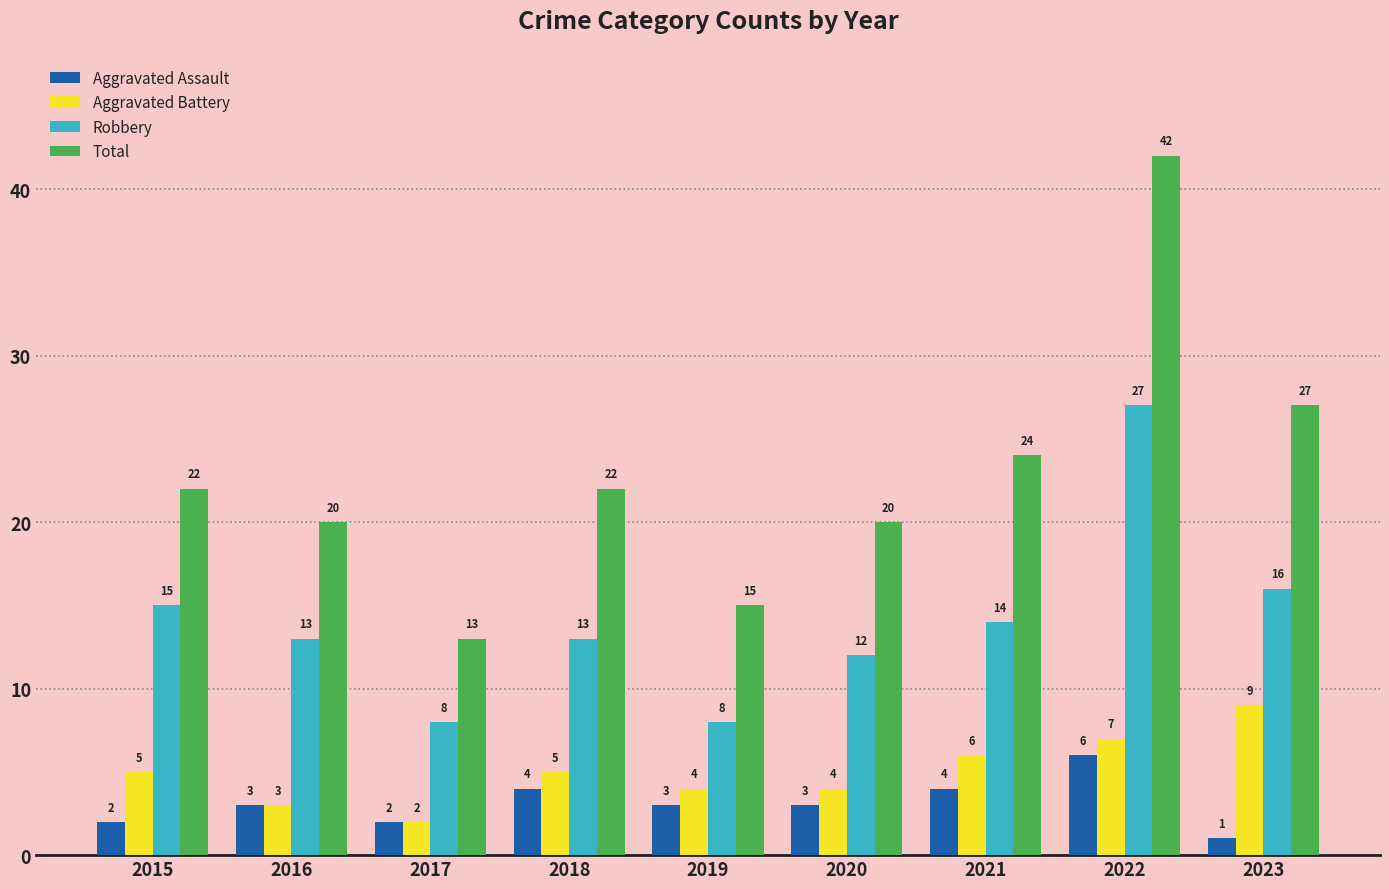

The Total series shows 14 at 2018. True or false?

False